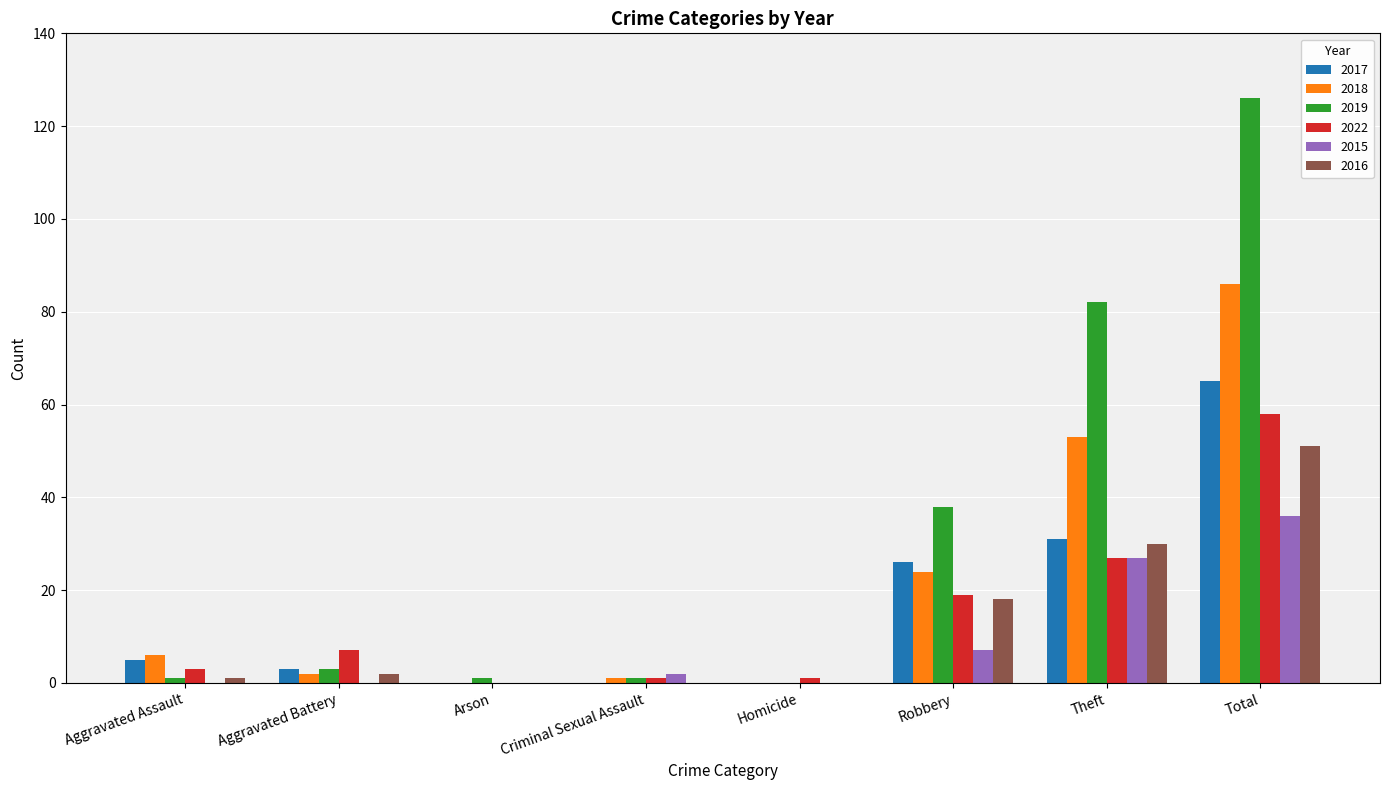

What value does the 2015 series have at Robbery, to the nearest 10?

10